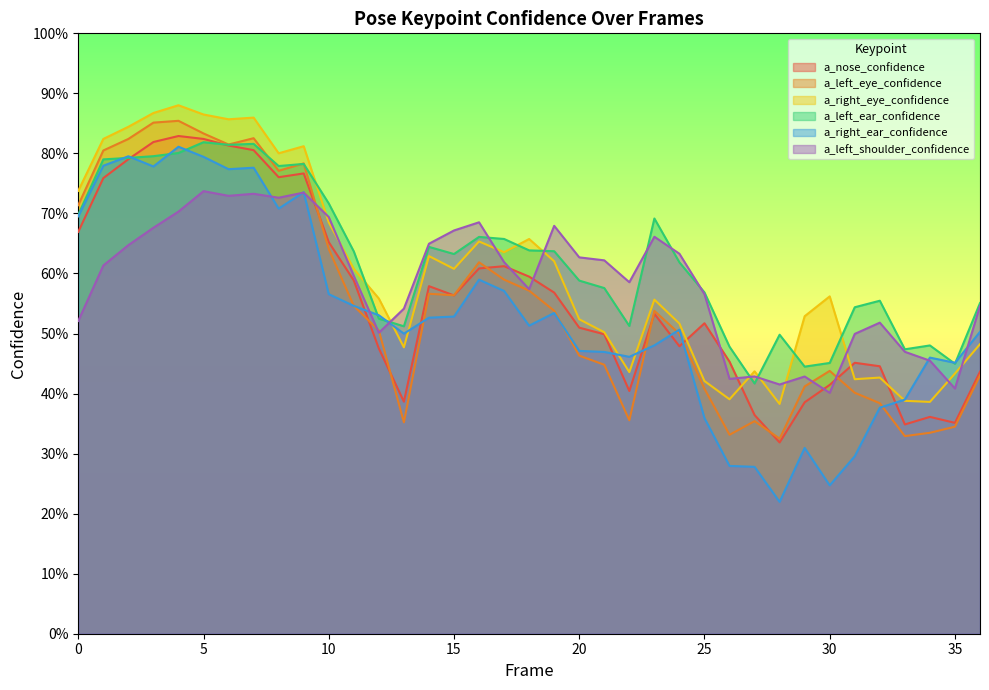

What is the value of the a_right_eye_confidence point at the 28th from the left?

0.4